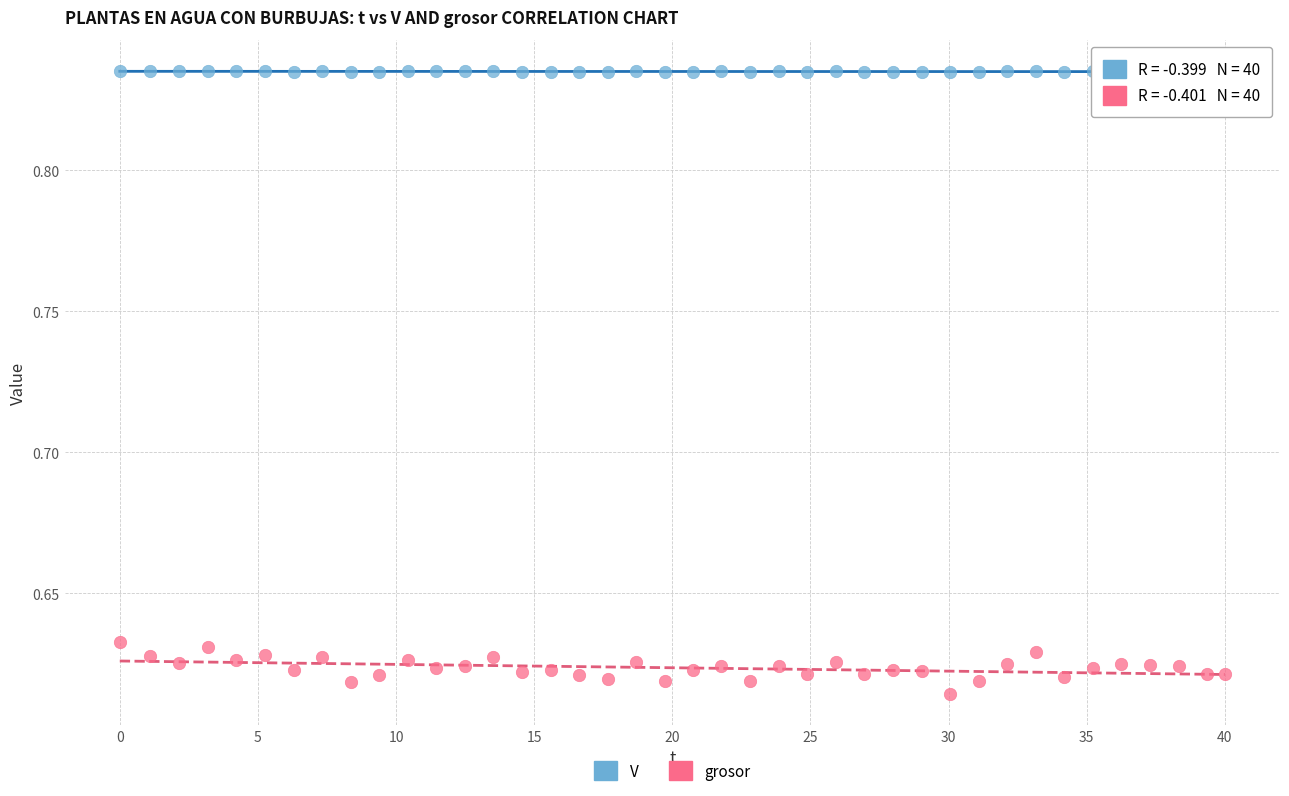

Which series reaches the maximum Y coordinate?

V